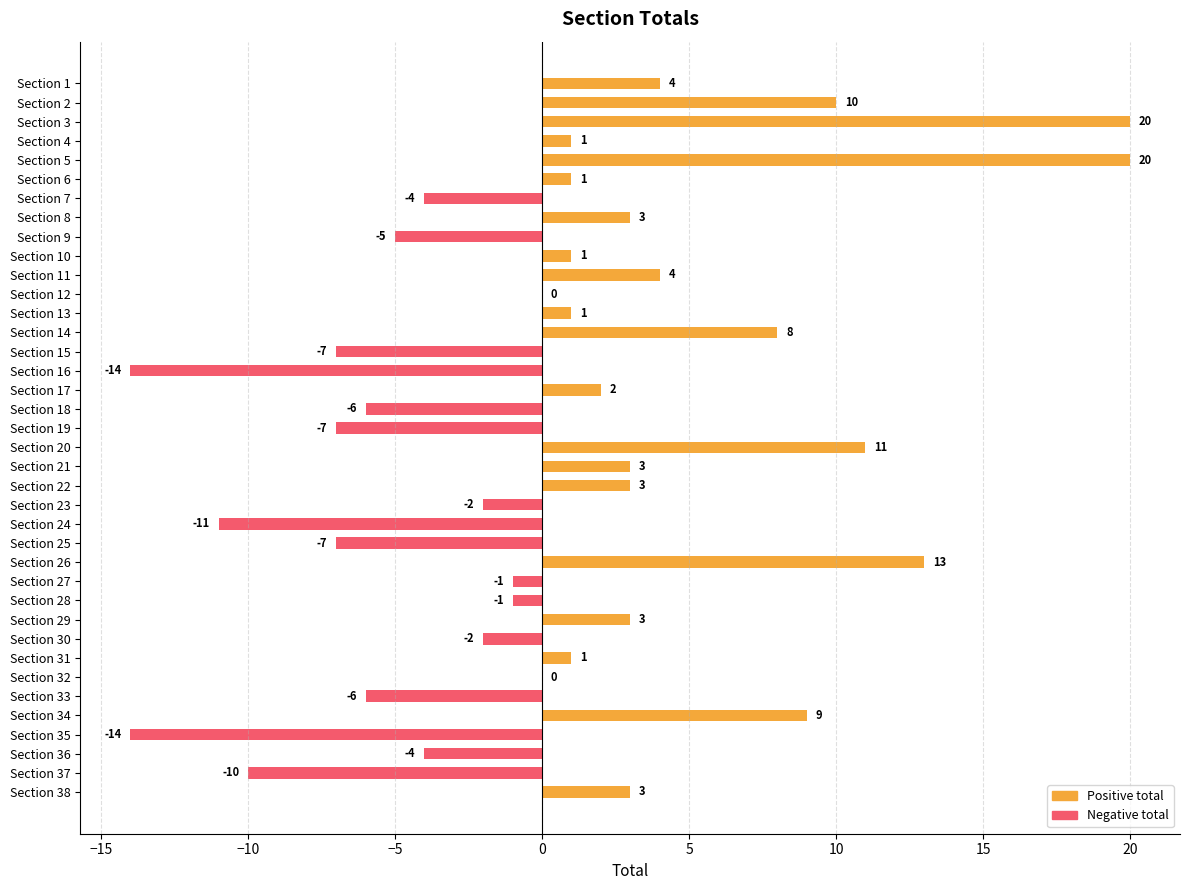

What is the average value of the Positive total series?

3